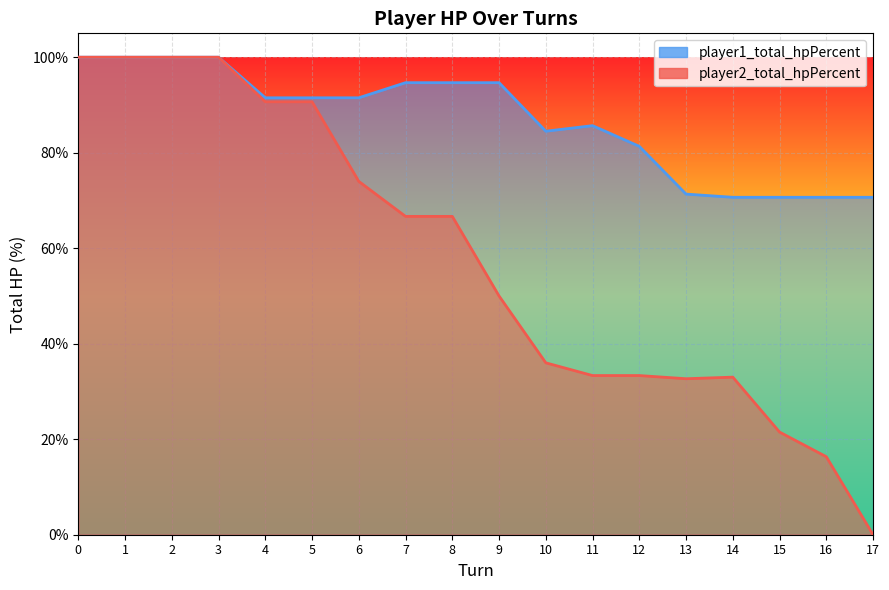

How many lines are shown in the chart?

2